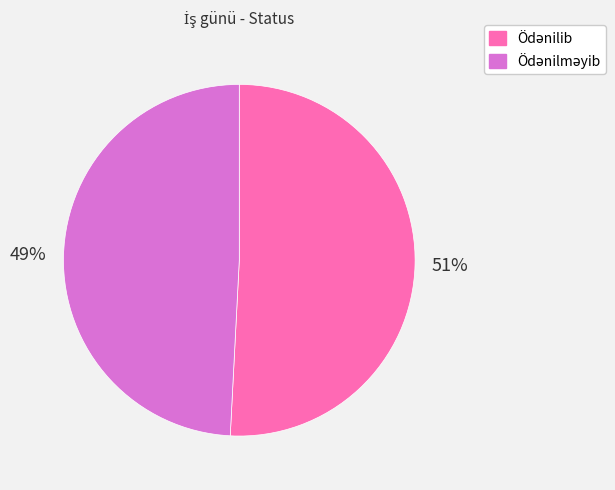

To the nearest percent, what is the average slice percentage?

50%